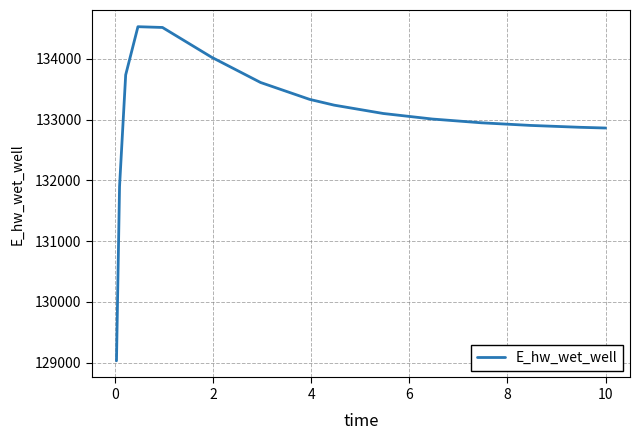

What is the maximum value shown in the chart?

134526.8